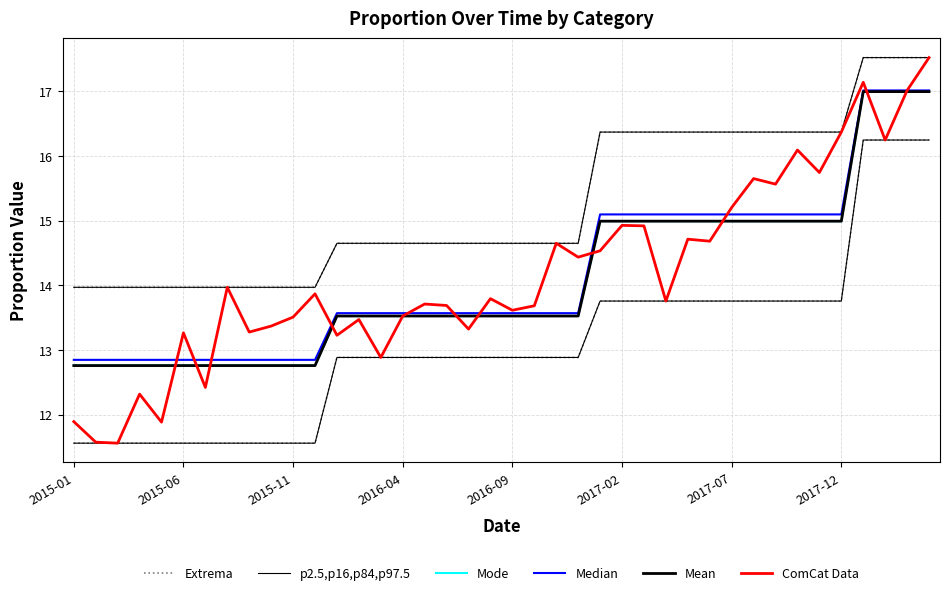

True or false: Mean and Mode intersect in this chart.

False